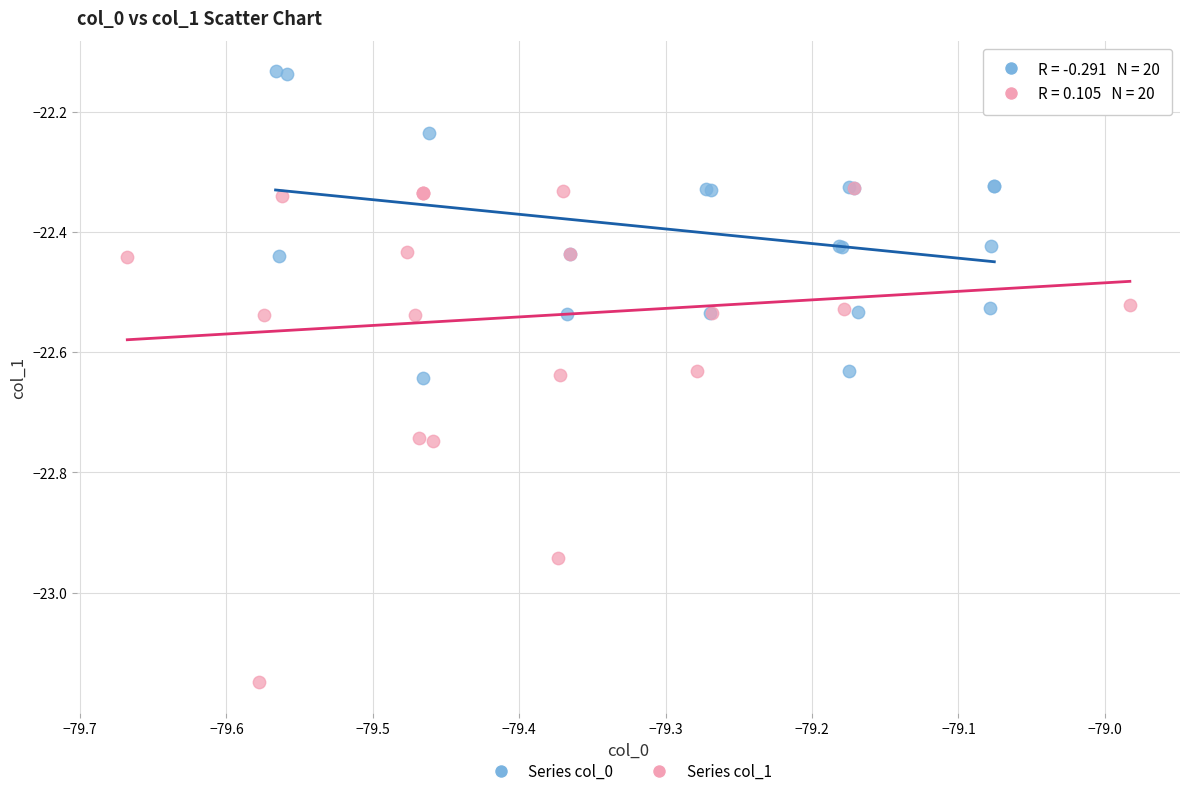

Which series reaches the maximum Y coordinate?

Series col_0